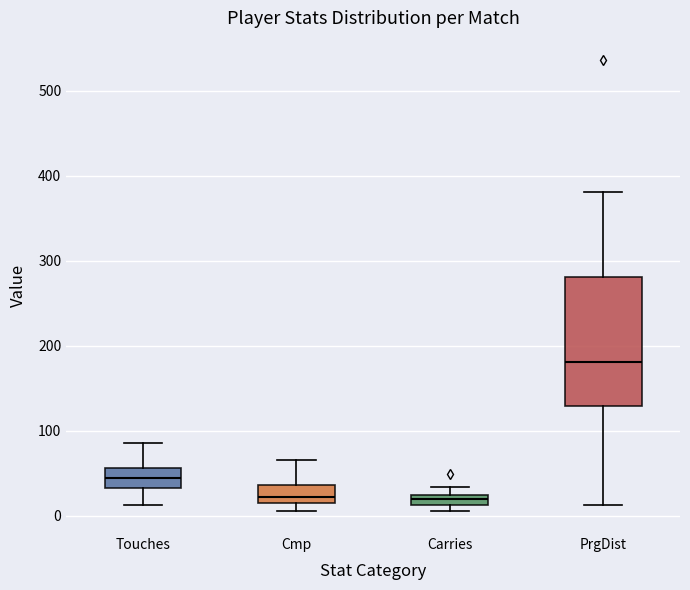

Comparing the boxes themselves (not the whiskers), which one is the tallest?

PrgDist